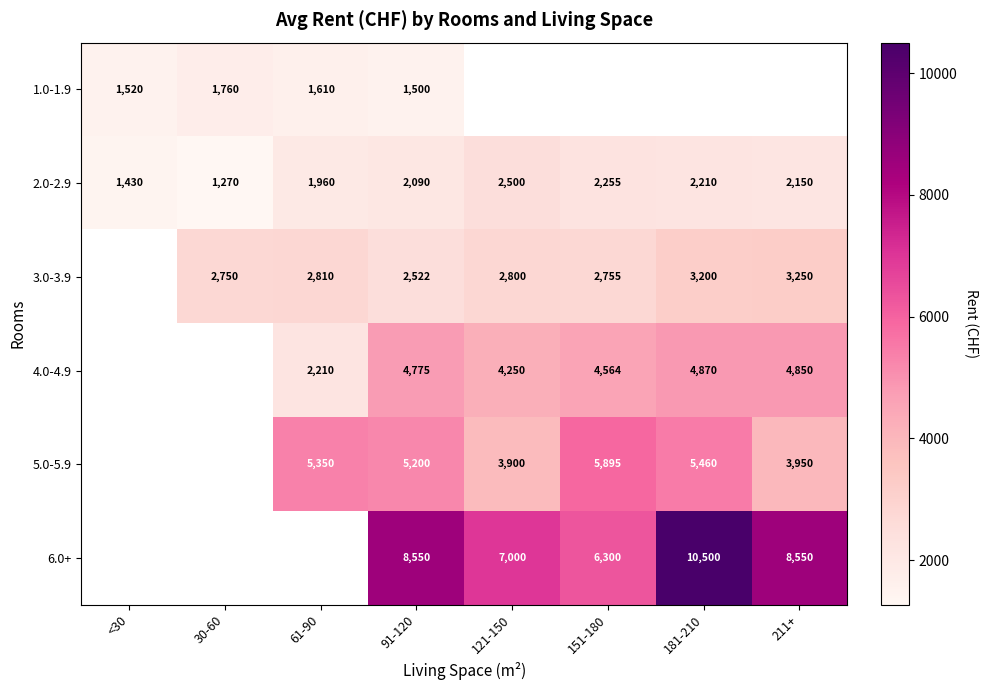

How many data points does each series have?

8